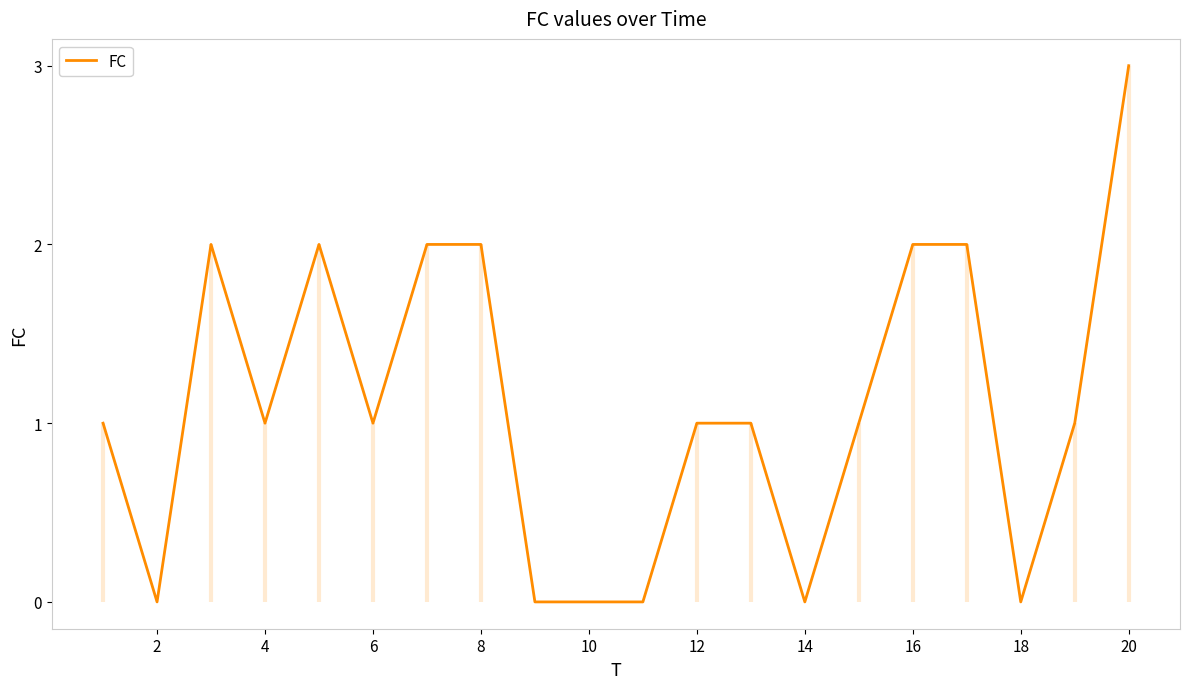

Is this an area chart (filled region under the line)?

No